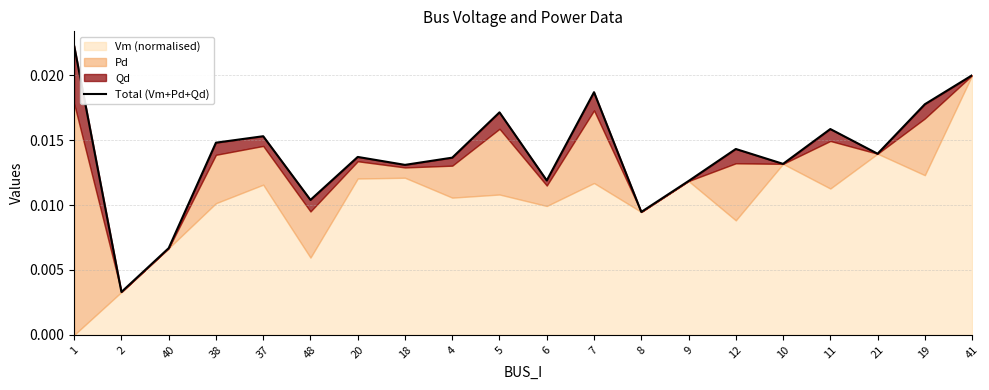

What is the sum of all values?

0.3